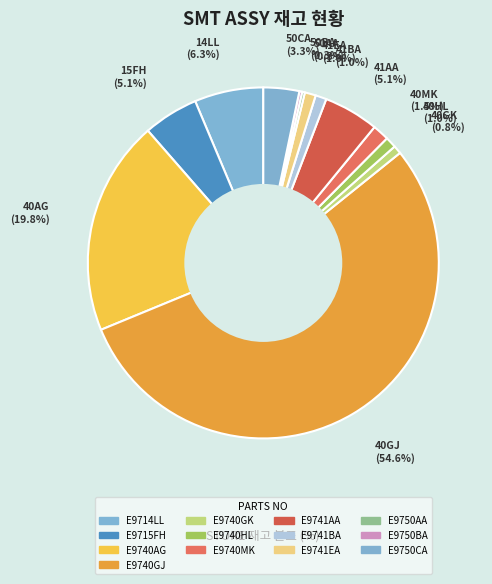

Rank the categories by value from highest to lowest.

E9740GJ, E9740AG, E9714LL, E9715FH, E9741AA, E9750CA, E9740MK, E9740HL, E9741BA, E9741EA, E9740GK, E9750AA, E9750BA